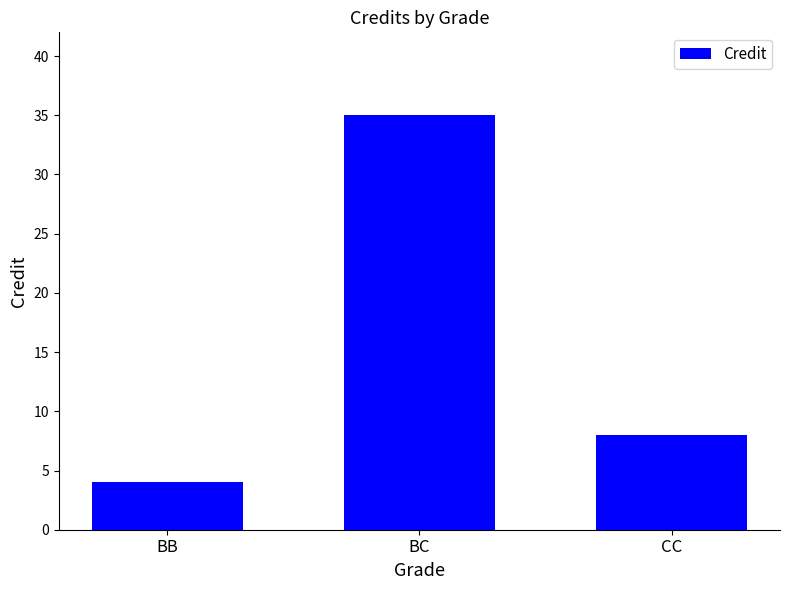

What is the difference between the values at BB and BC?

31